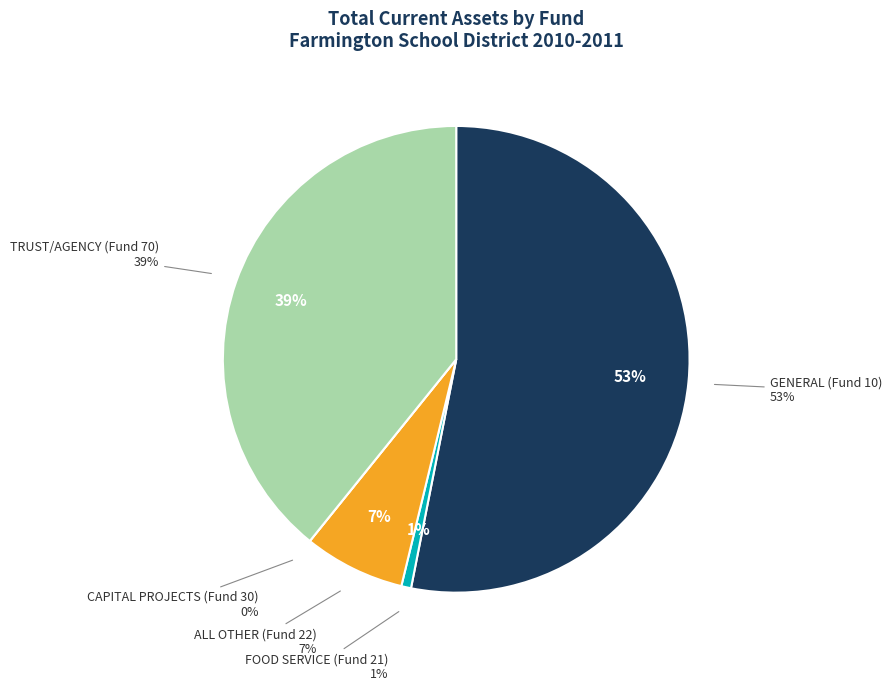

To the nearest percent, what is the combined percentage of GENERAL (Fund 10) and TRUST/AGENCY (Fund 70)?

92%